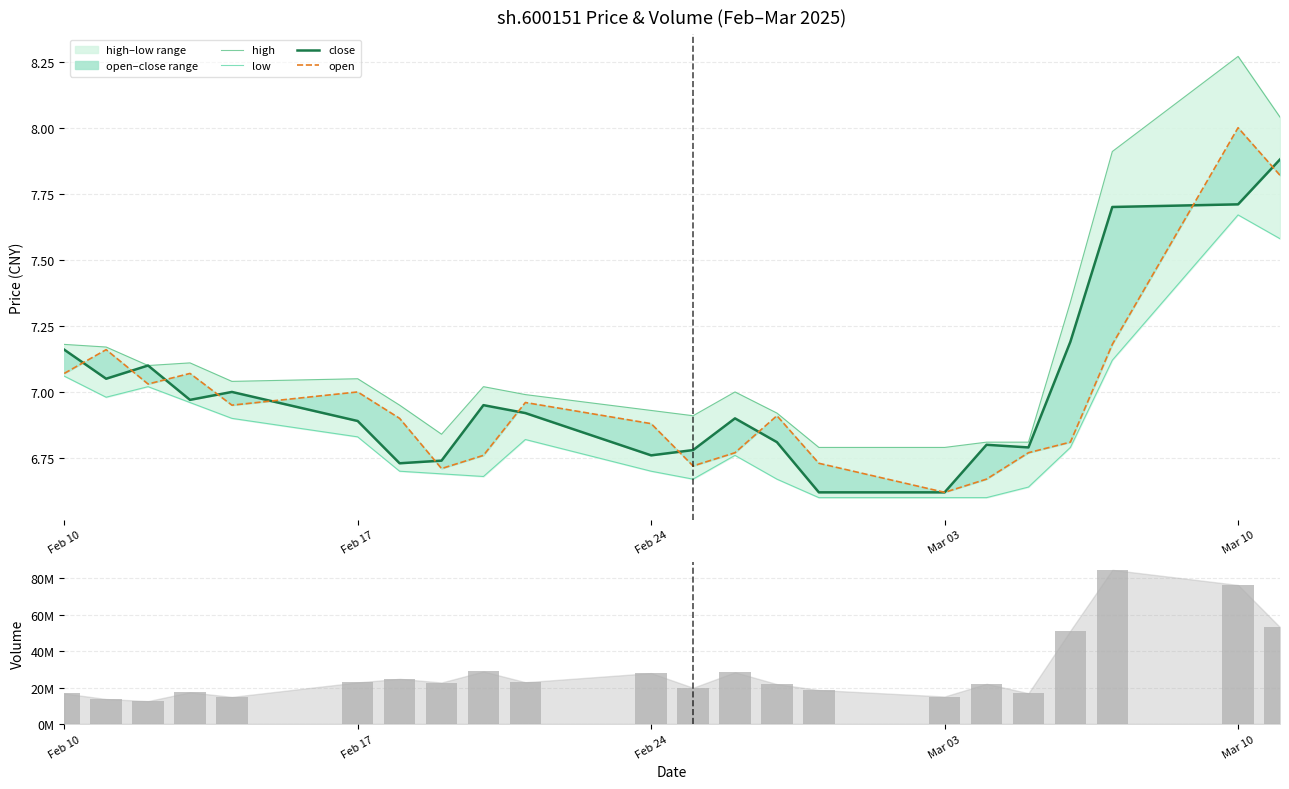

At how many categories does at least one series exceed 57494809?

2